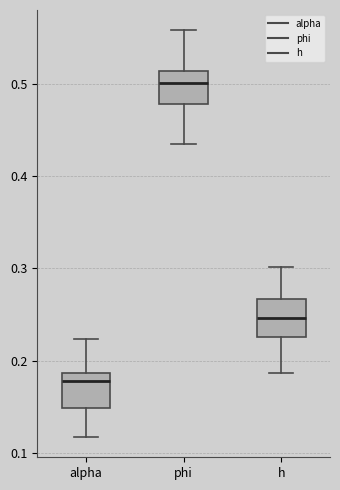

Reading left to right, read every box against the y-axis: the position of its median line, the range the box covers, and the ends of its whiskers. The values are not printed on the chart, so give them approximately, as read against the axis.

alpha: median 0.18, box 0.15 to 0.19, whiskers 0.12 to 0.22
phi: median 0.50, box 0.48 to 0.51, whiskers 0.43 to 0.56
h: median 0.25, box 0.23 to 0.27, whiskers 0.19 to 0.30